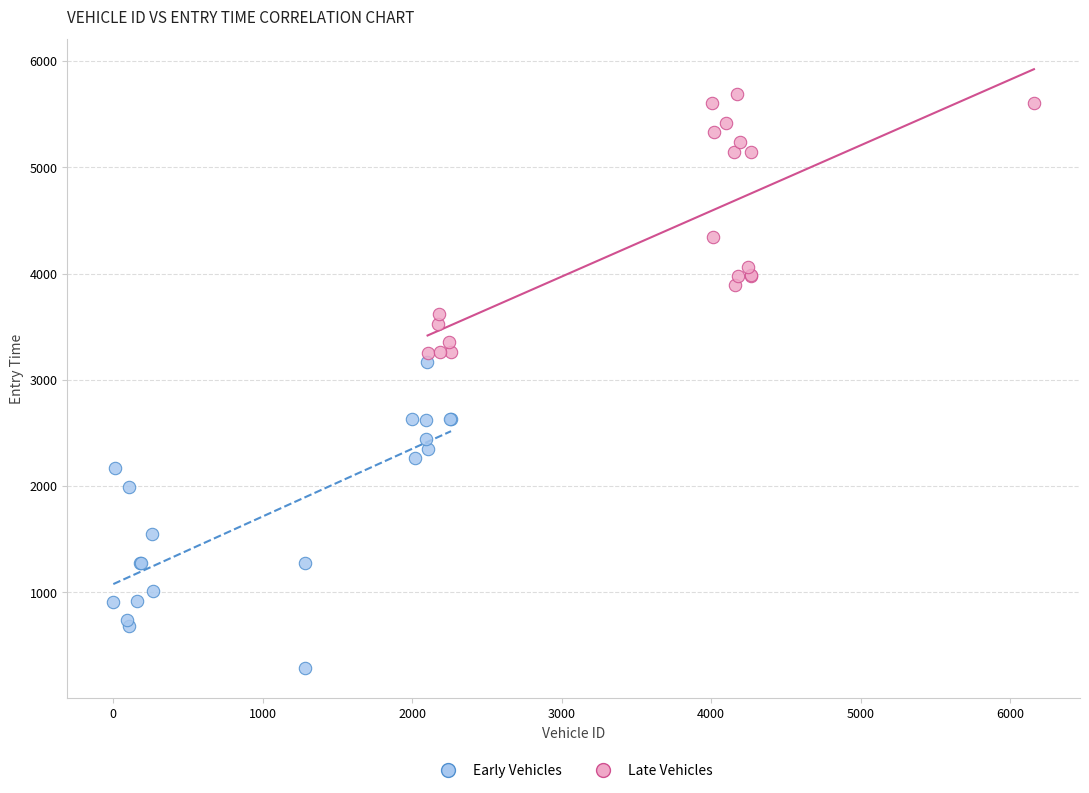

Which series has the widest spread of Y values?

Early Vehicles